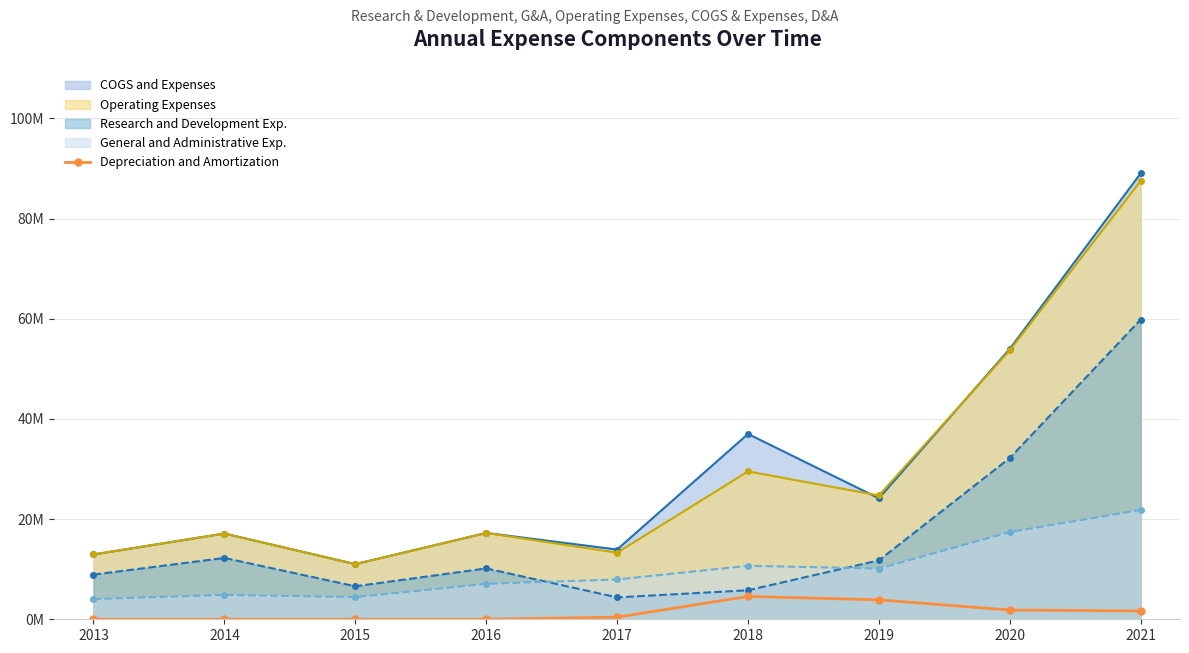

True or false: the data shows 0.0 at 2016.

False